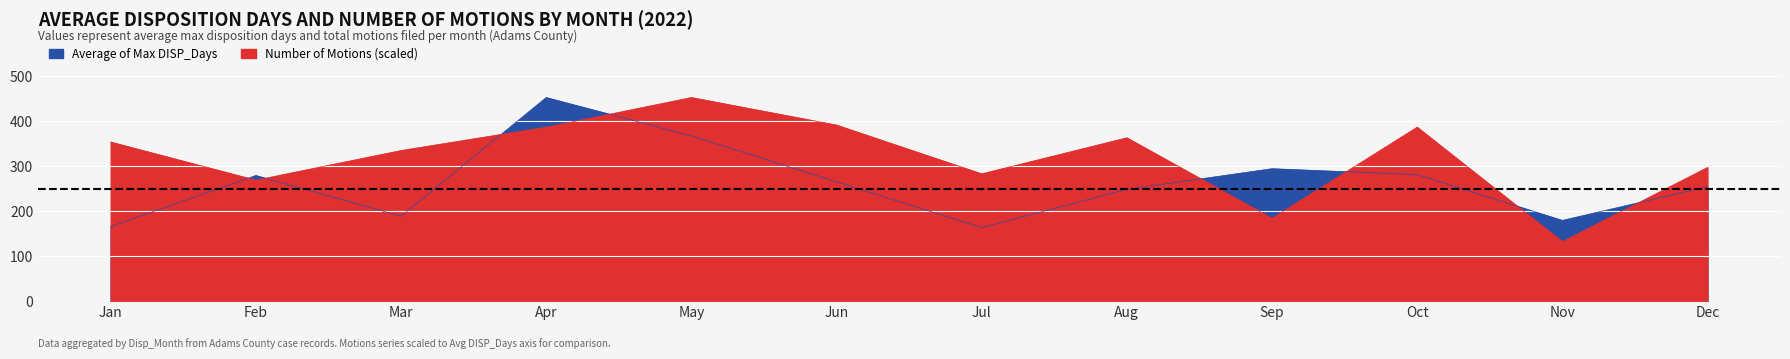

List the labels in order of Number of Motions value, smallest first.

Nov, Sep, Feb, Jul, Dec, Mar, Jan, Aug, Apr, Oct, Jun, May